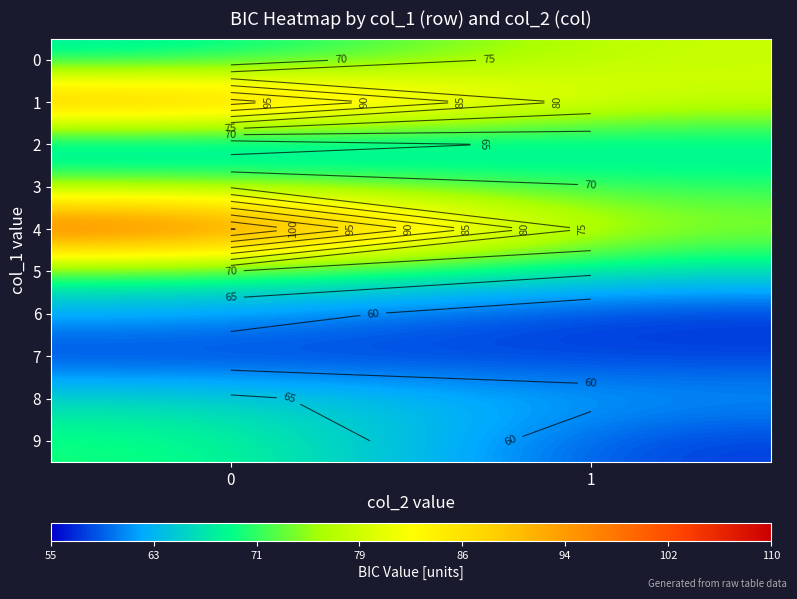

What is the difference between the maximum and minimum values in the 8 series?

4.5